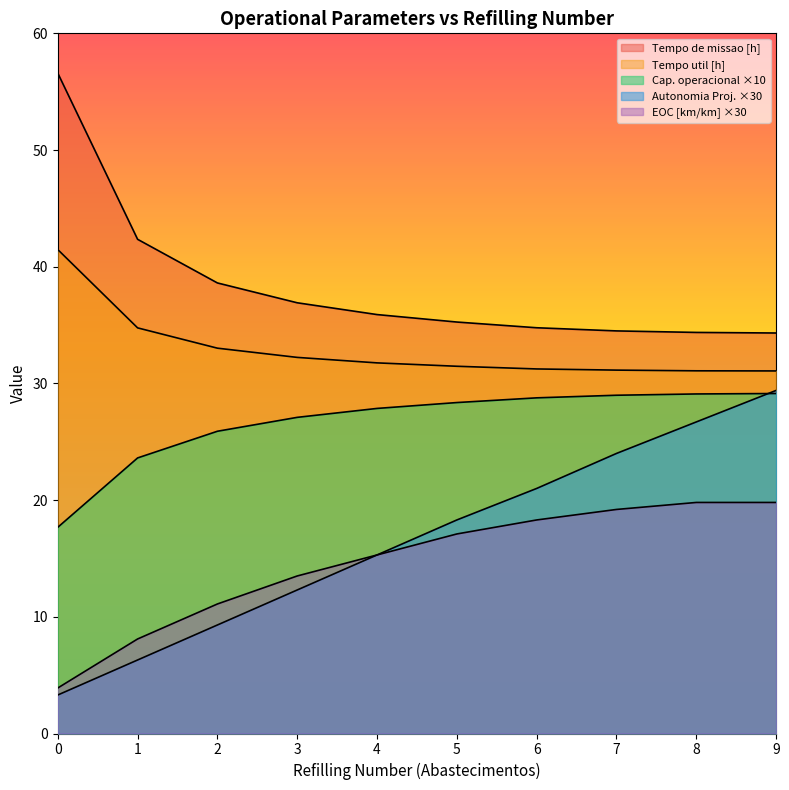

Does the chart display data point markers on the line(s)?

No